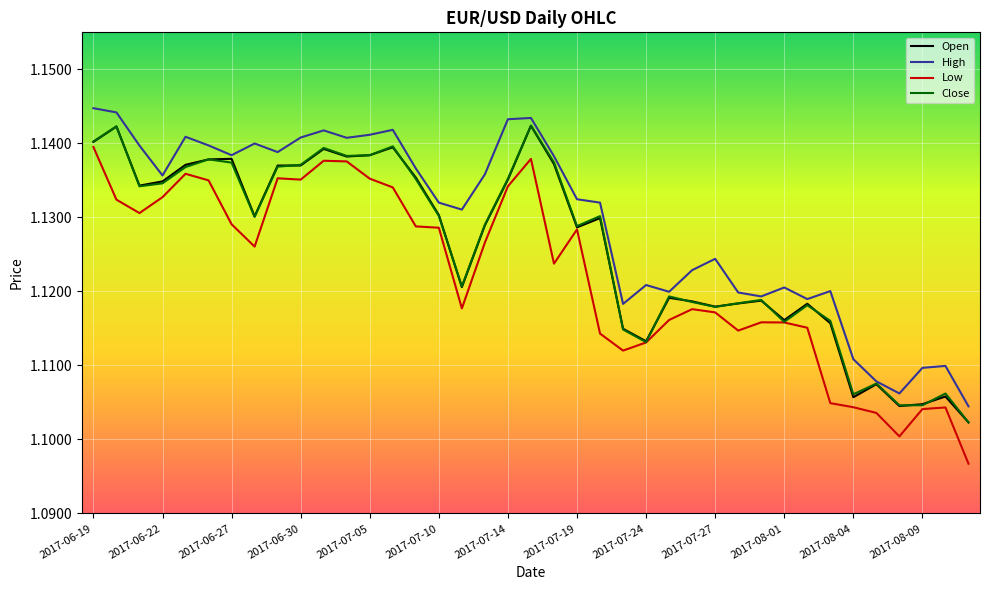

True or false: High and Low cross at least once.

False